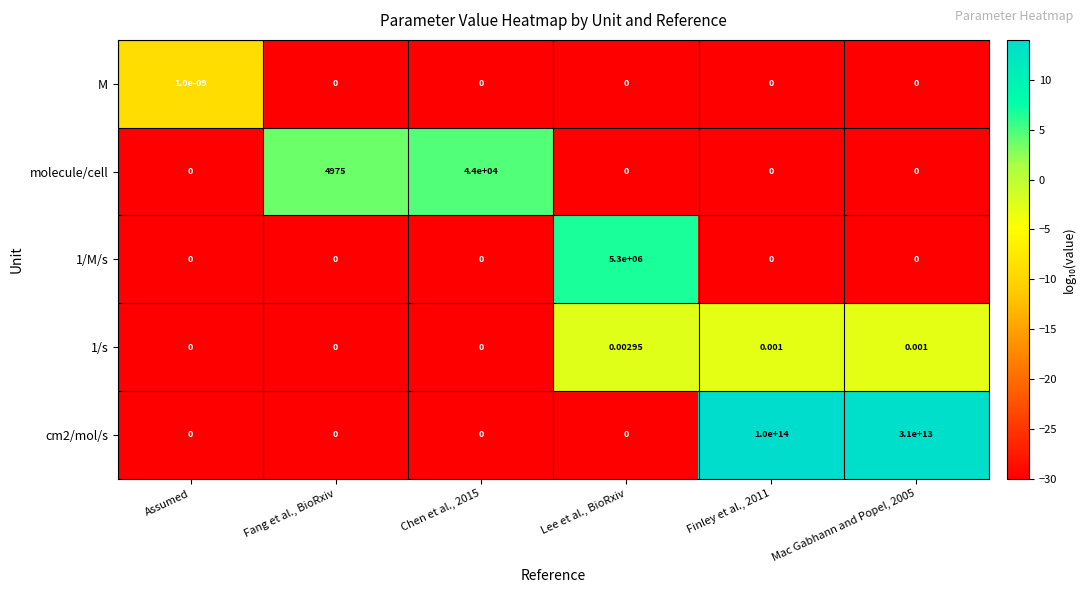

Which category has the highest value in the 1/M/s series?

Lee et al., BioRxiv